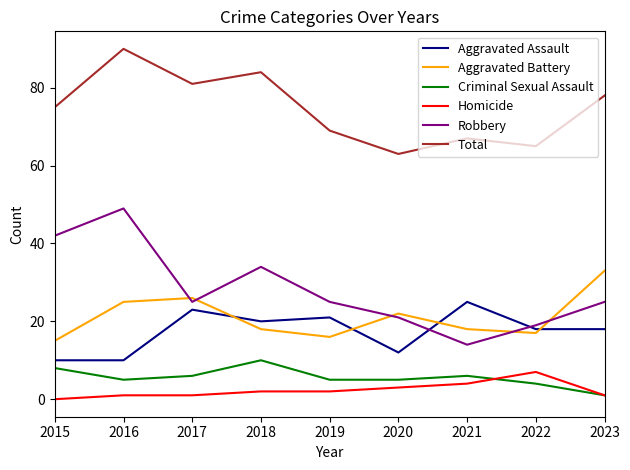

Which series changed the most between 2020 and 2021?

Aggravated Assault